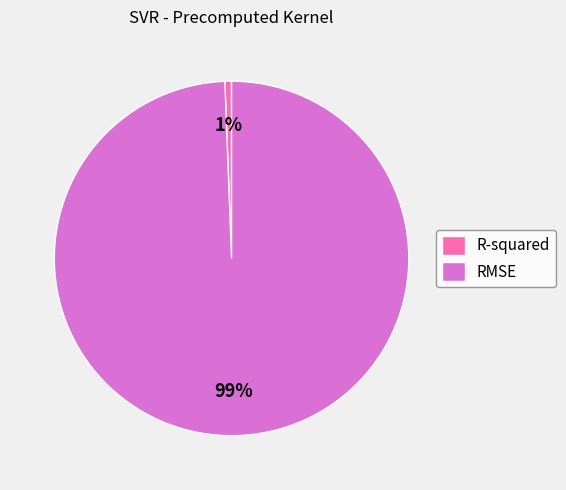

Do R-squared and RMSE together represent more than half of the pie?

Yes